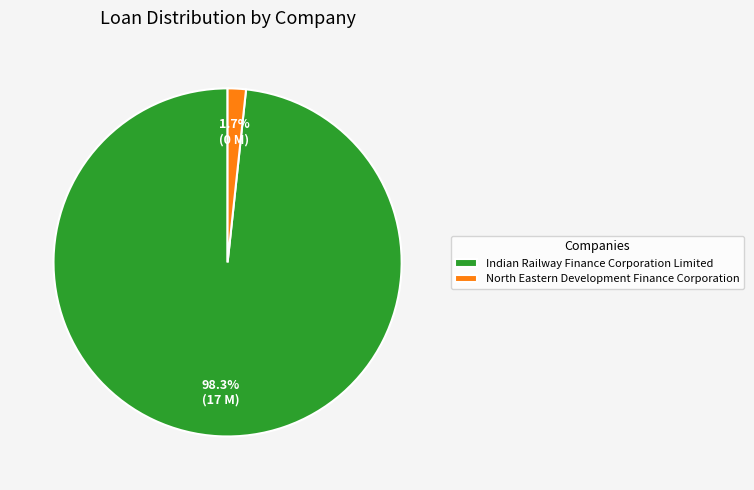

Is the sum of North Eastern Development Finance Corporation and Indian Railway Finance Corporation Limited greater than half?

Yes